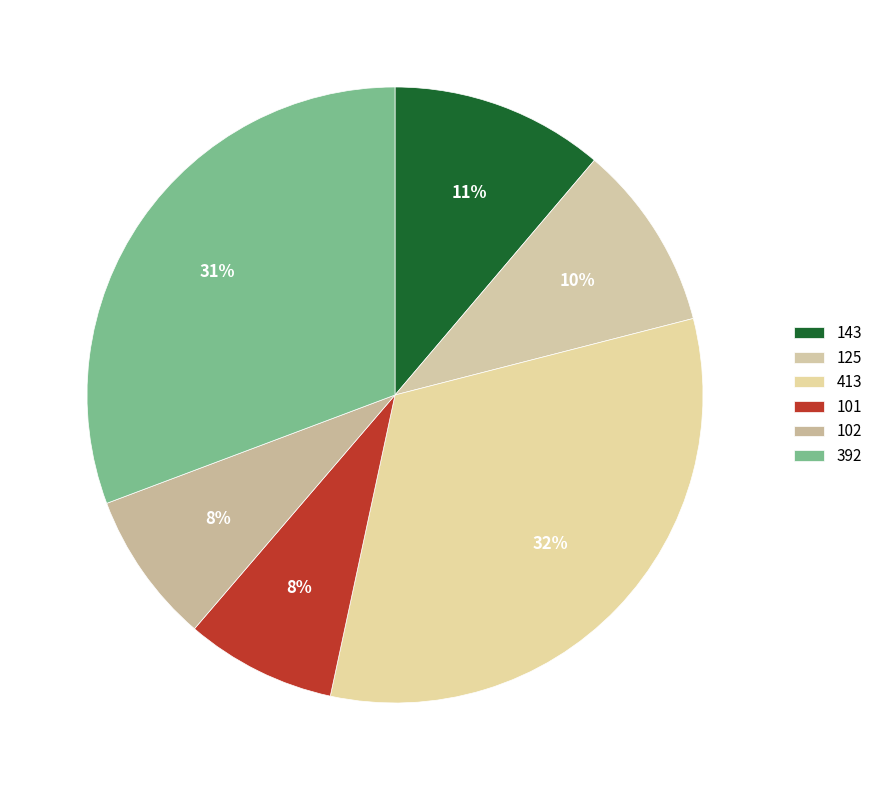

Does any single category account for the majority?

No